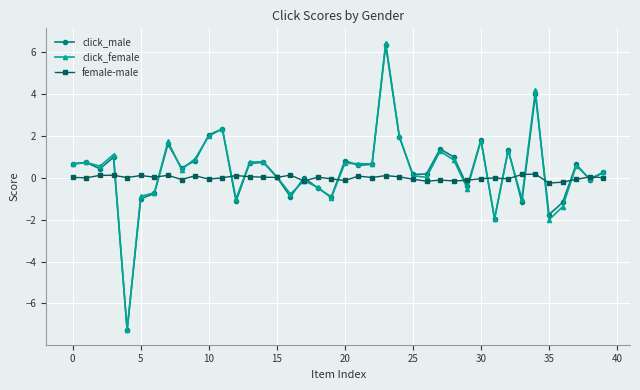

In click_male, how many points are lower than both neighbors (excluding endpoints)?

13